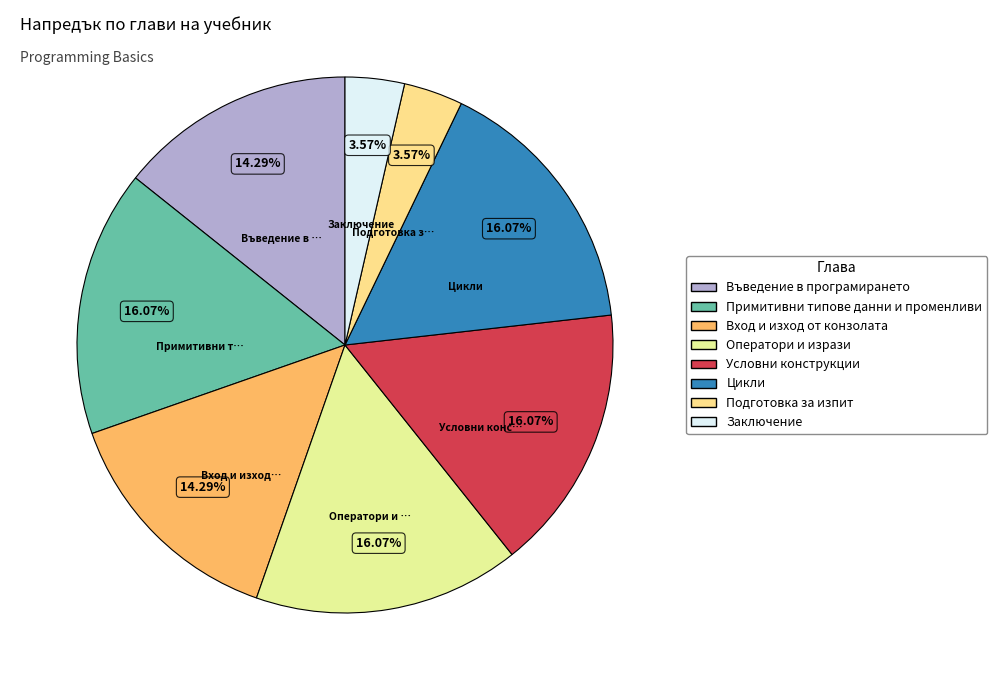

To the nearest percent, what percentage of the pie is Цикли?

16%